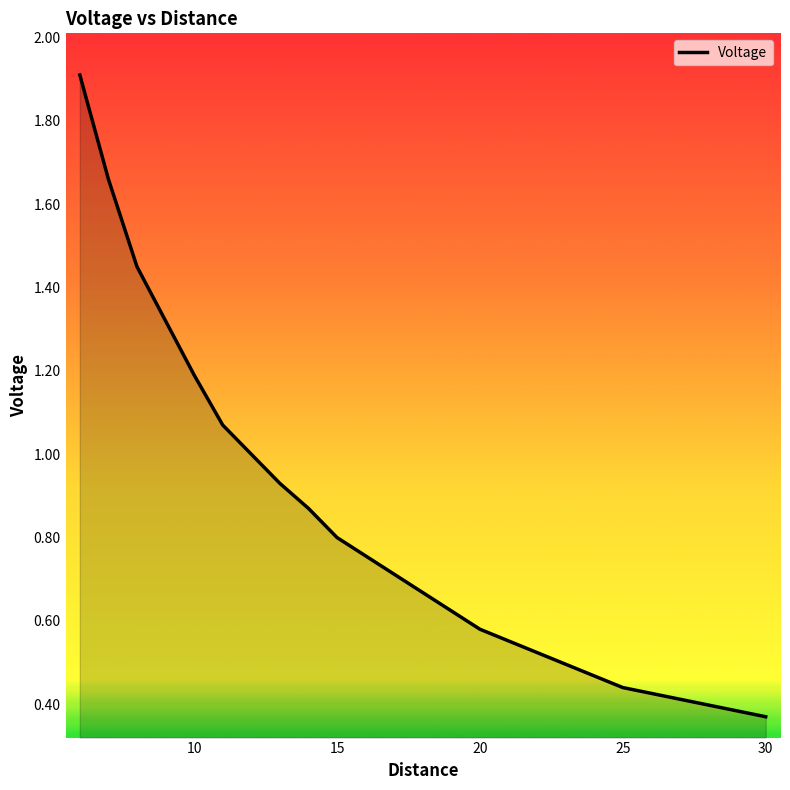

How many categories are shown in the chart?

13